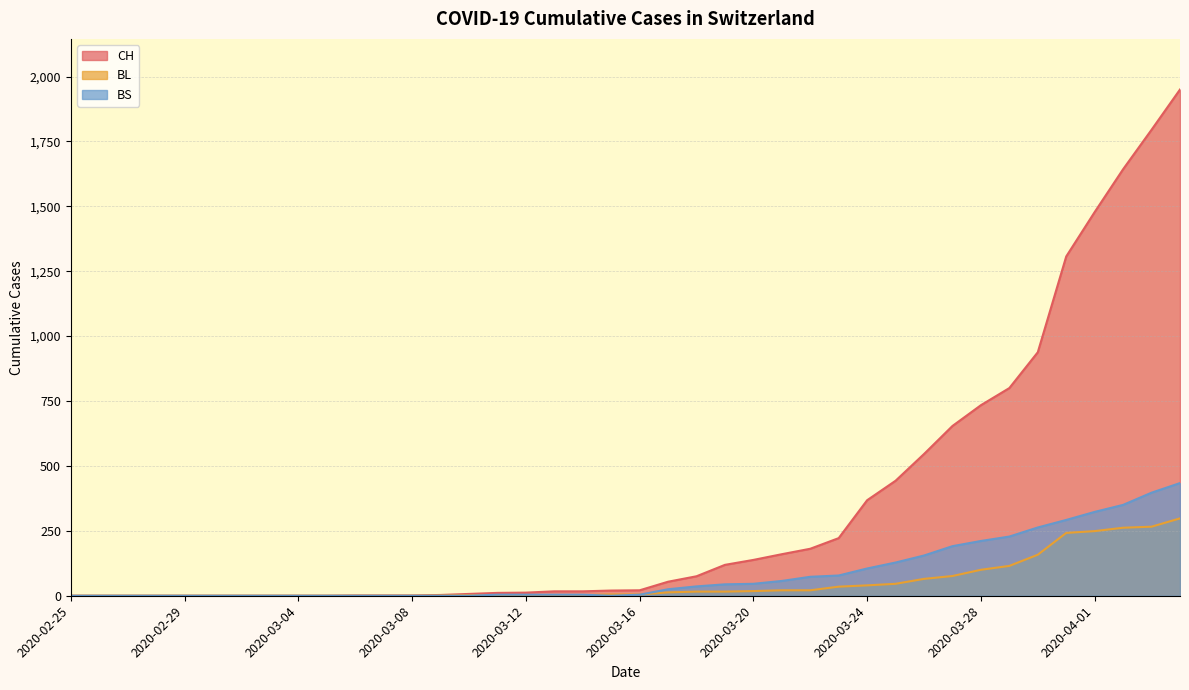

Is it true that CH equals 738 at 2020-02-26?

False